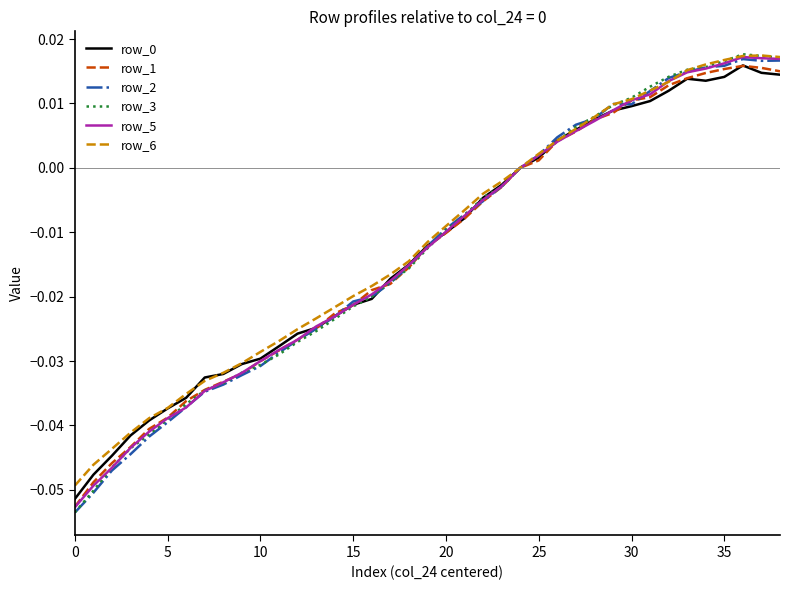

Which series has the widest spread of values?

row_3